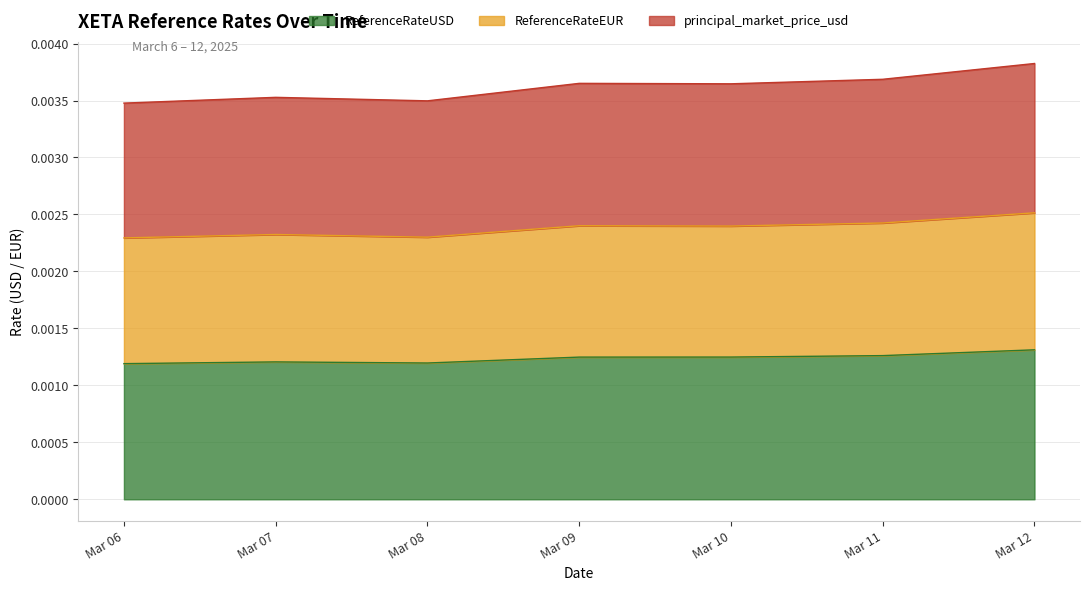

Does the chart have visible grid lines?

Yes